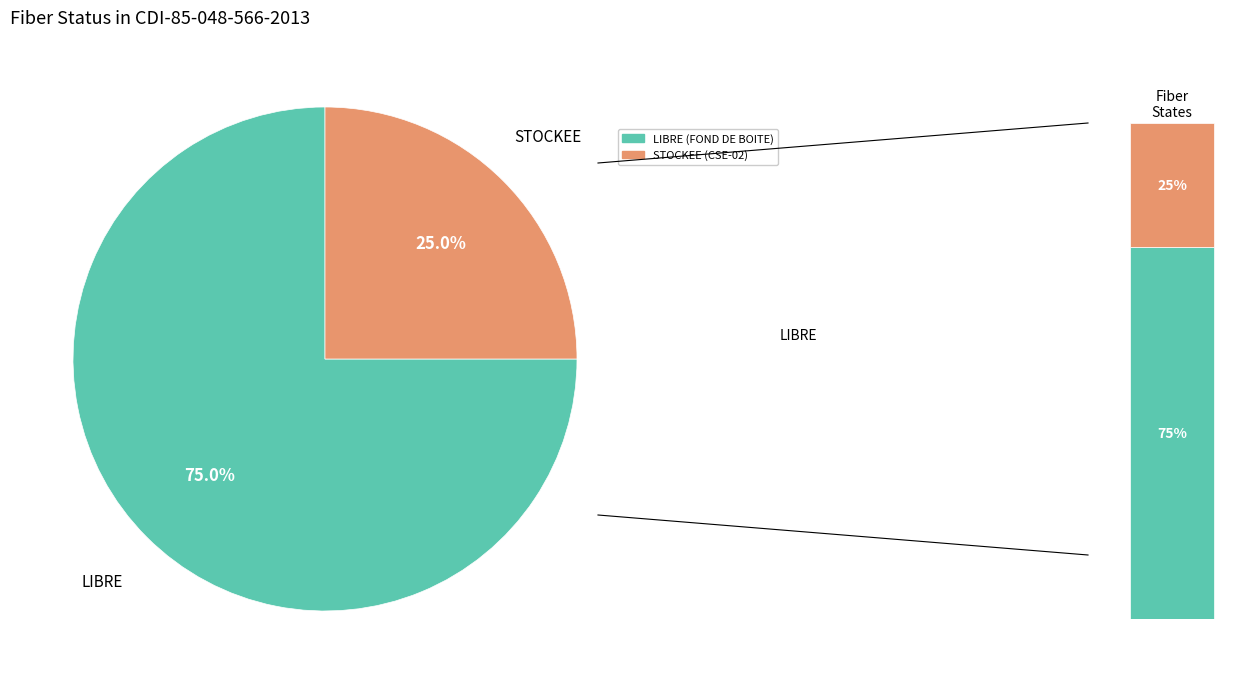

Count the number of slices in the pie.

2